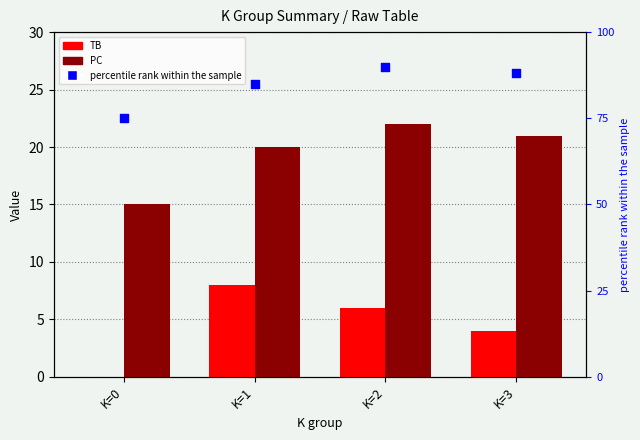

Which series contains the lowest Y value?

TB